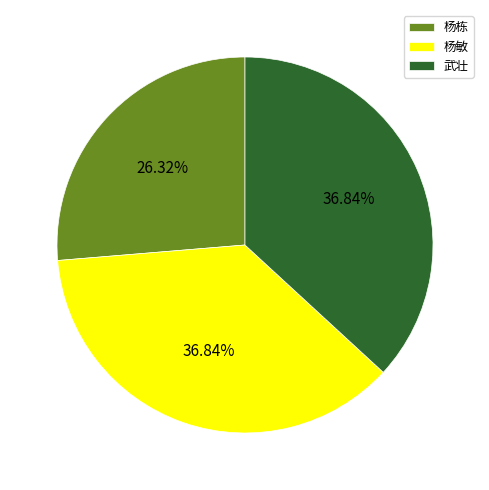

How many slices are in this pie chart?

3